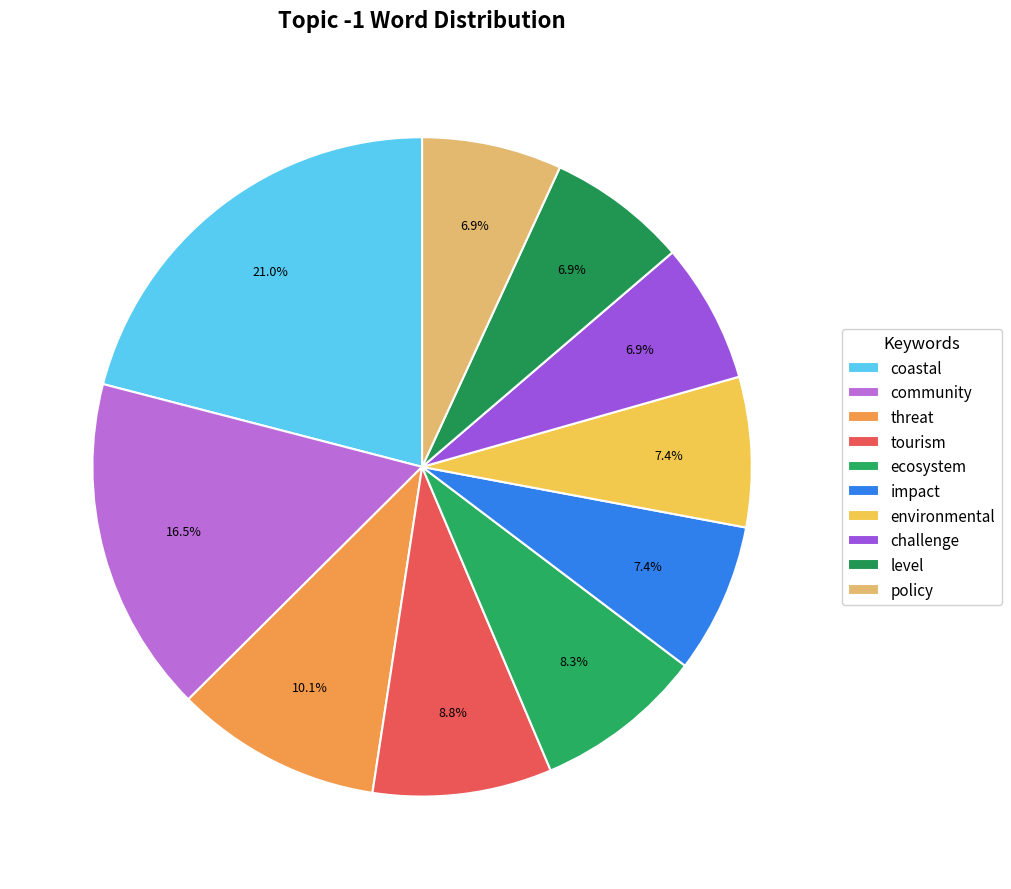

True or false: threat accounts for 10% of the total.

True